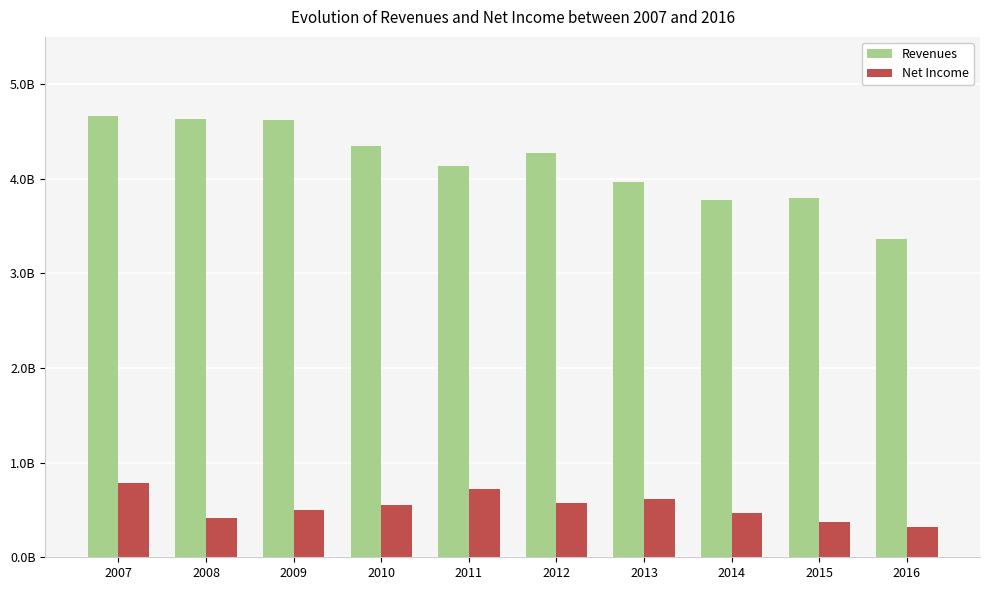

What are all the series names shown in the legend?

Revenues, Net Income